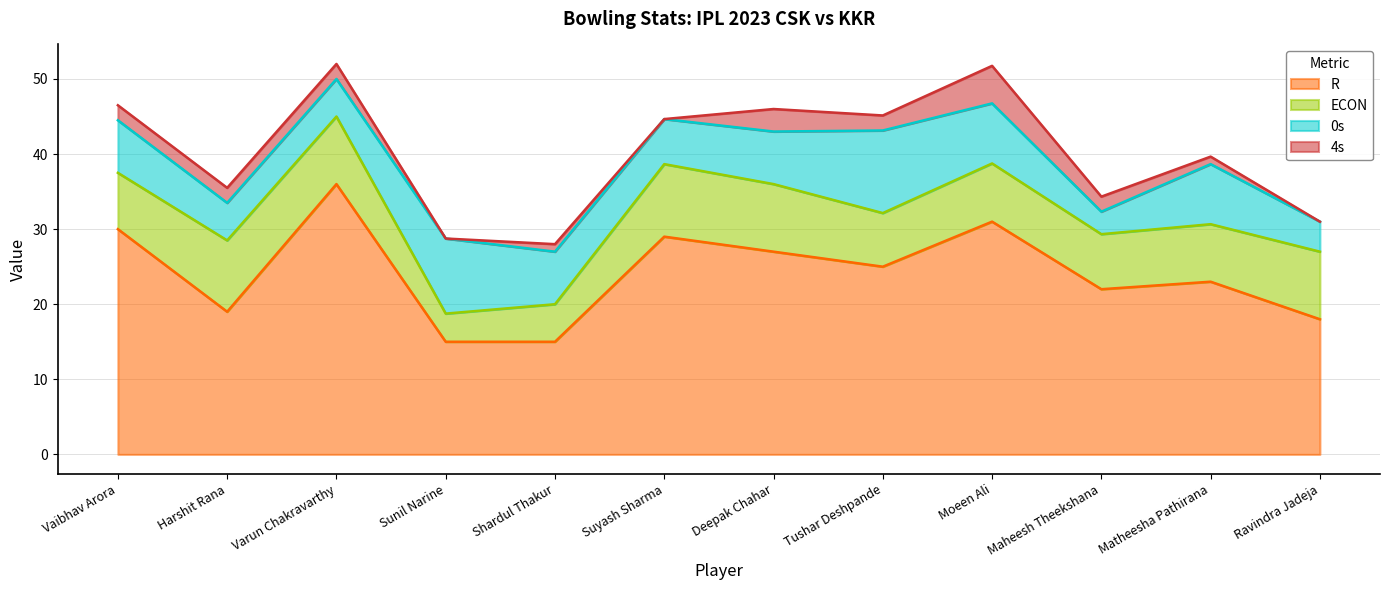

Which series changed the most between Harshit Rana and Moeen Ali?

R